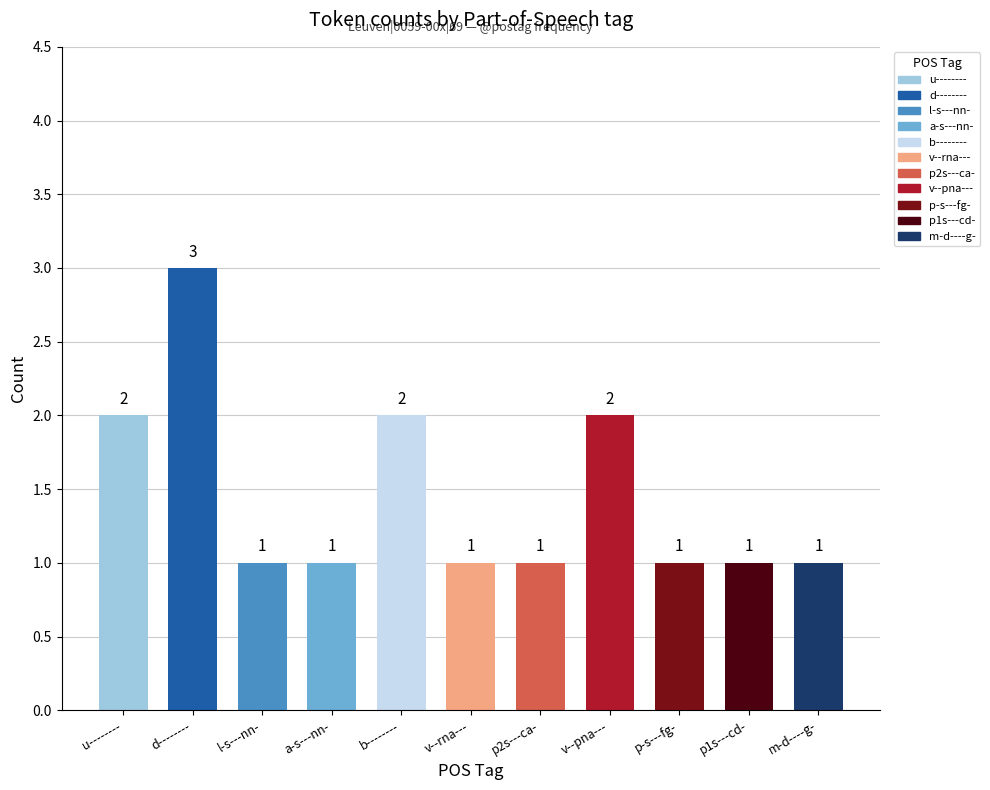

Which category has the highest value across all series?

d--------